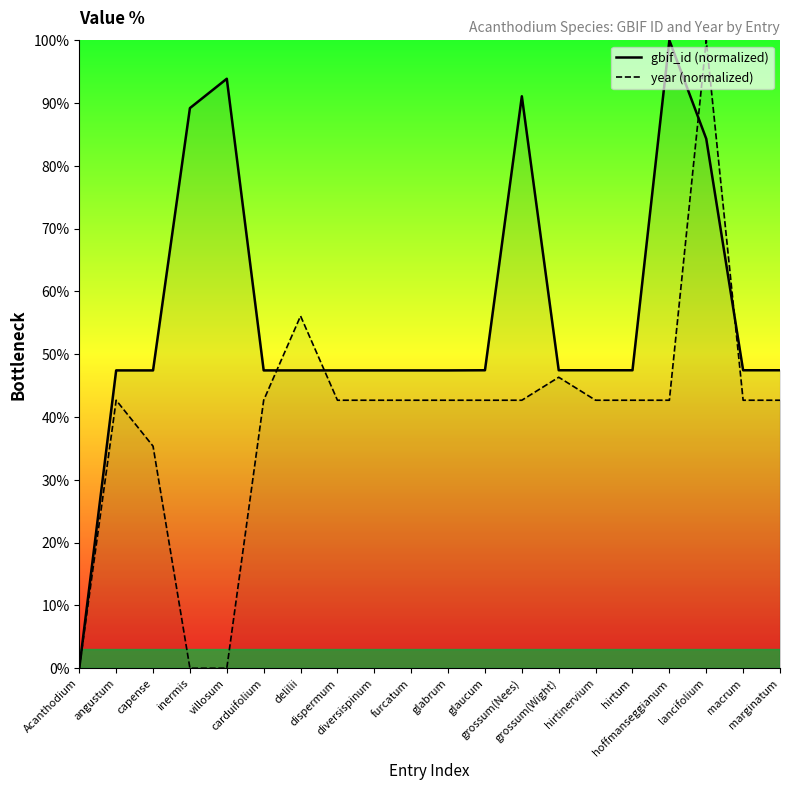

How many lines are shown in the chart?

2